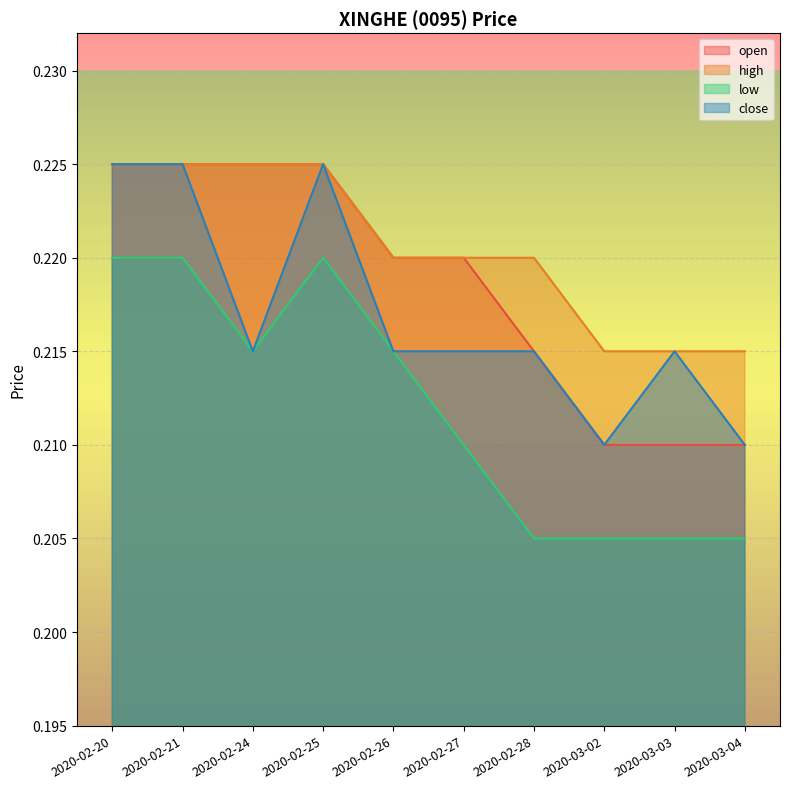

What is the approximate value of open at 2020-03-03?

0.2